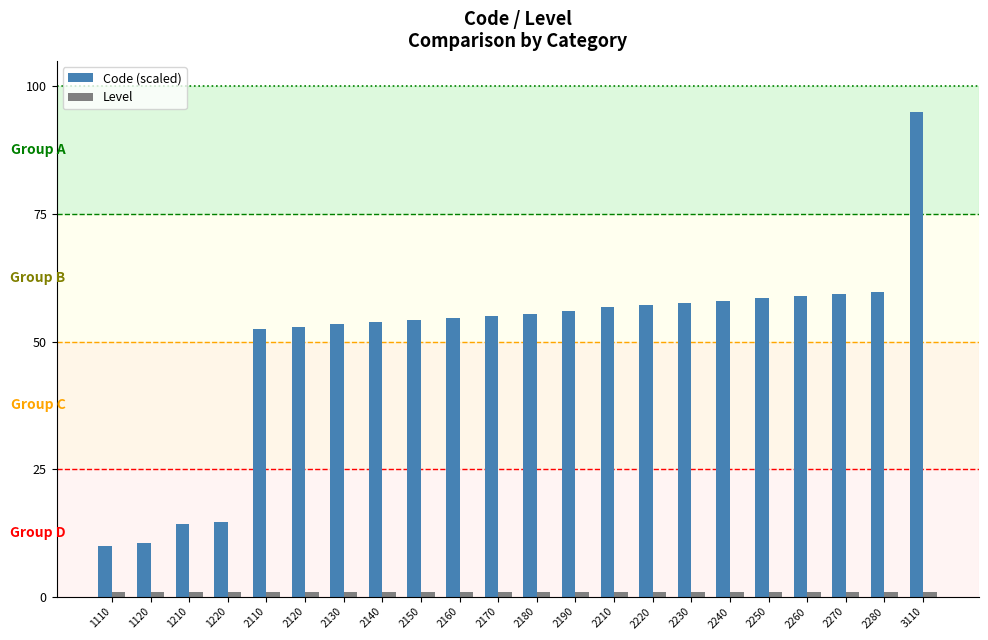

At which label does Code (scaled) reach its peak?

3110